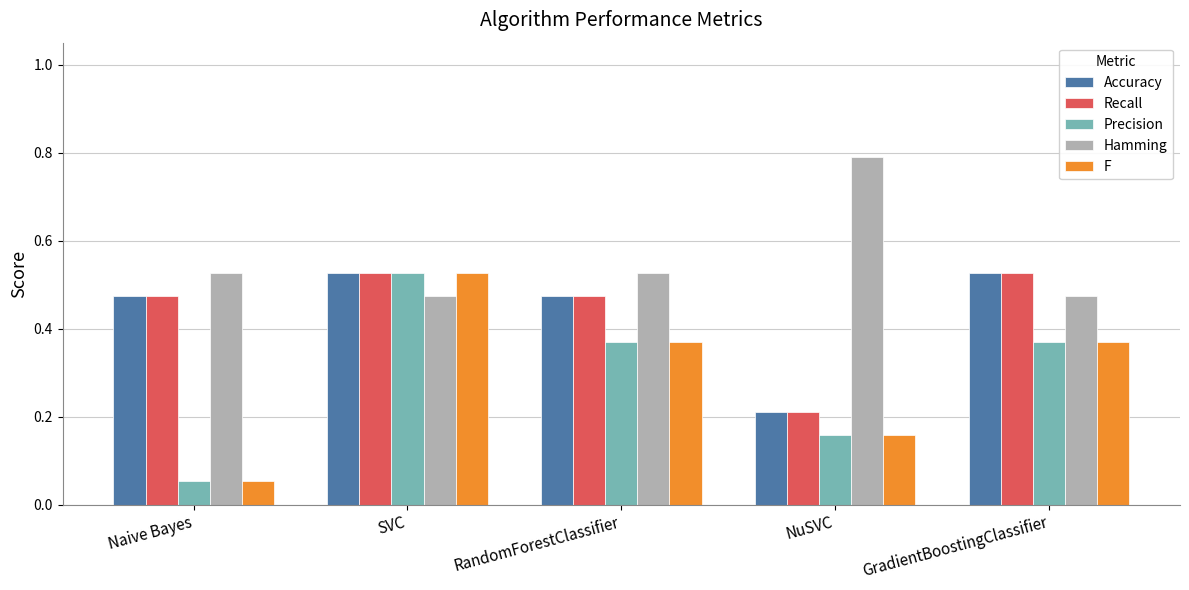

At which category is the sum across all series the highest?

SVC